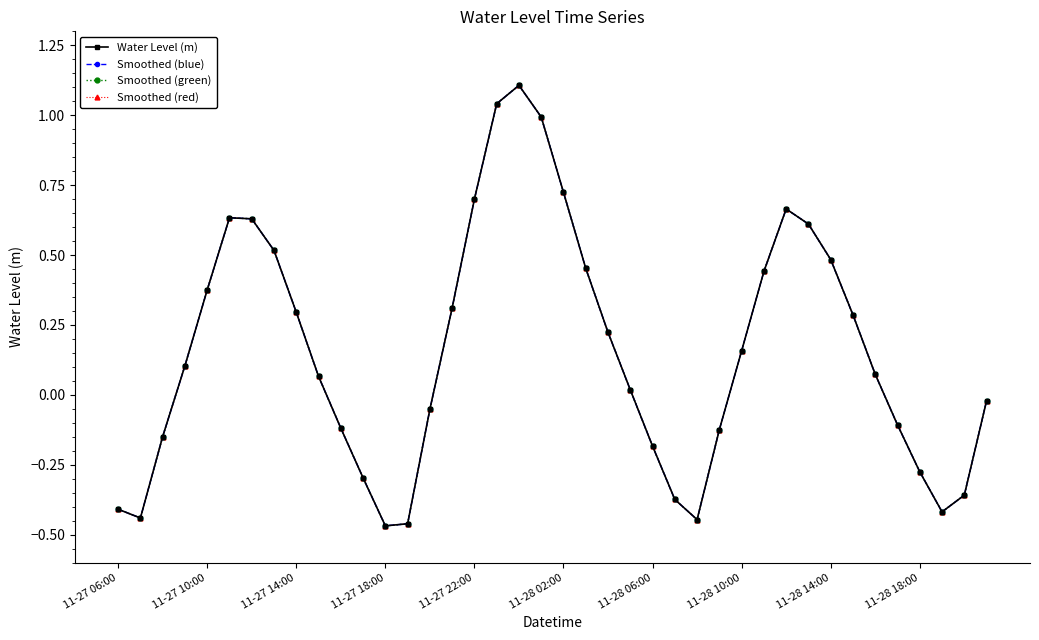

What are all the series names shown in the legend?

Water Level (m), Smoothed (blue), Smoothed (green), Smoothed (red)